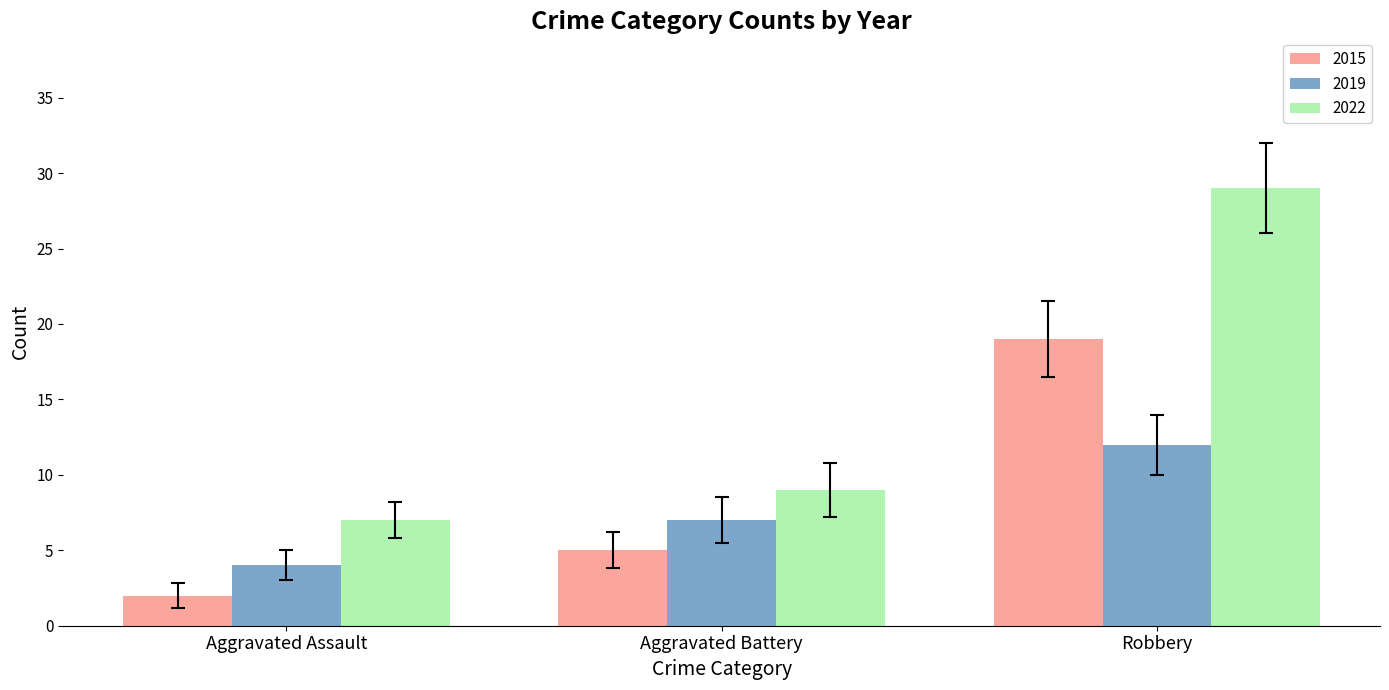

What are all the series names shown in the legend?

2015, 2019, 2022